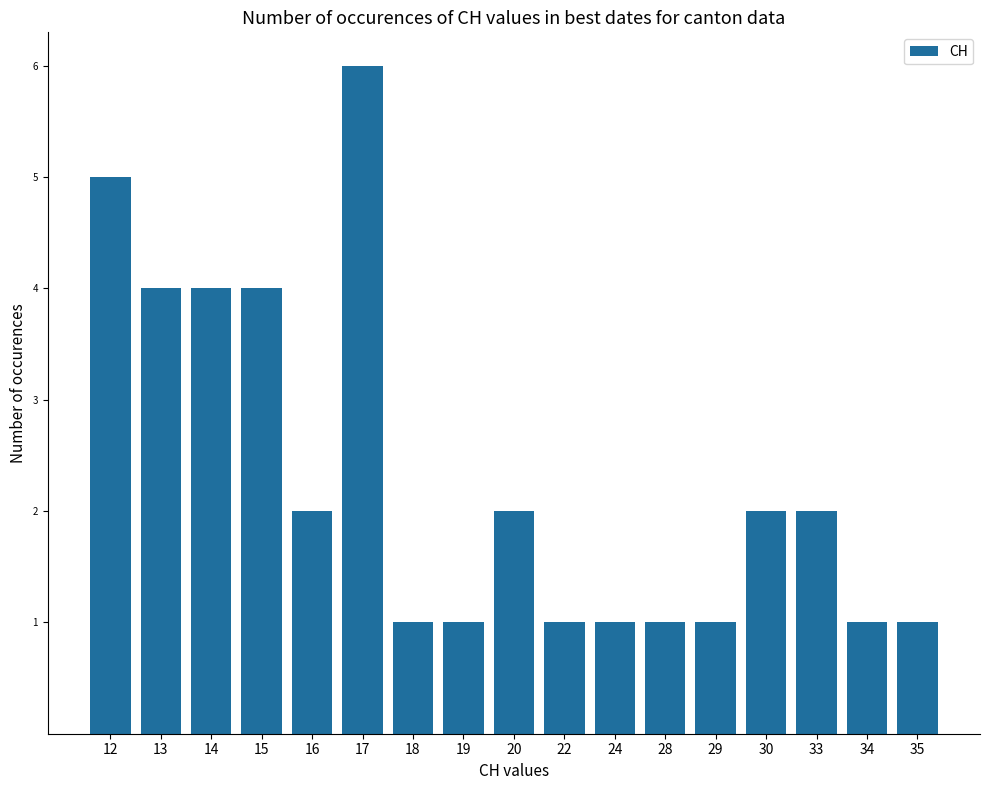

Reading left to right, what are all the values shown in this chart?

12=5	13=4	14=4	15=4	16=2	17=6	18=1	19=1	20=2	22=1	24=1	28=1	29=1	30=2	33=2	34=1	35=1